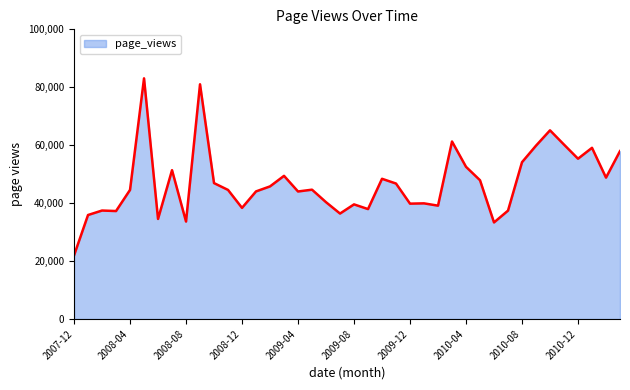

What is the sum of all values?

1879985